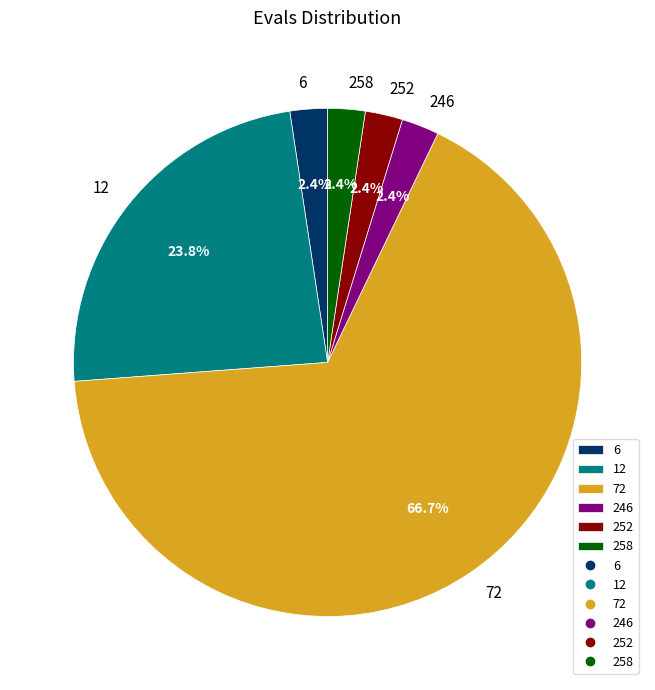

To the nearest percent, what portion does 12 represent?

24%